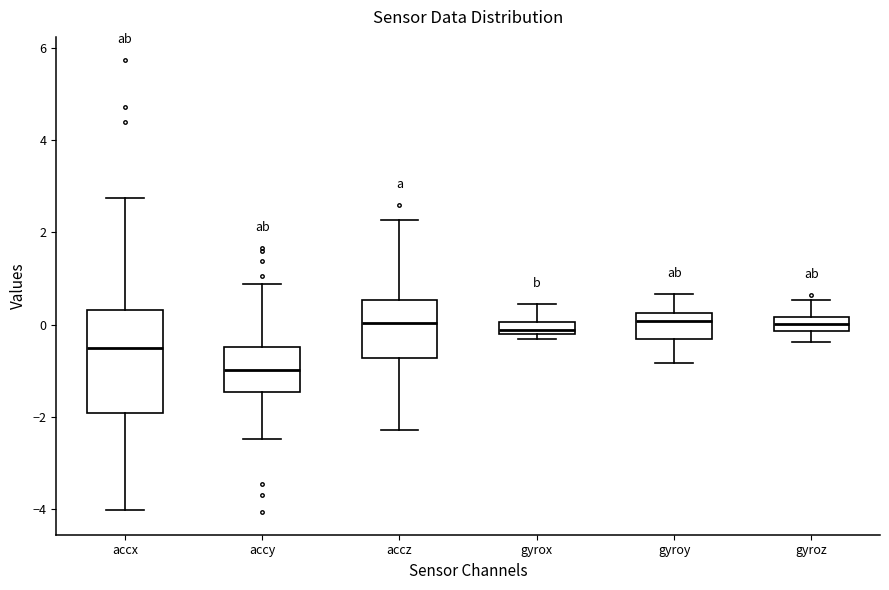

Where does the upper whisker of the box for gyroy end on the y-axis? The values are not printed on the chart, so give them approximately, as read against the axis.

0.6